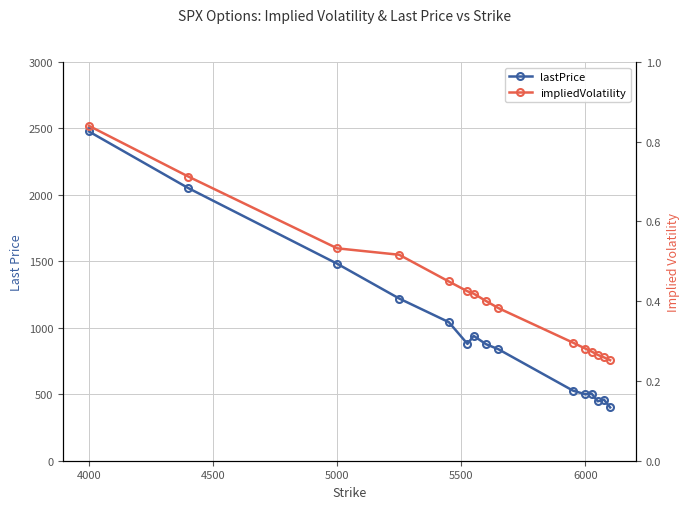

Which series has the largest total across all categories?

lastPrice